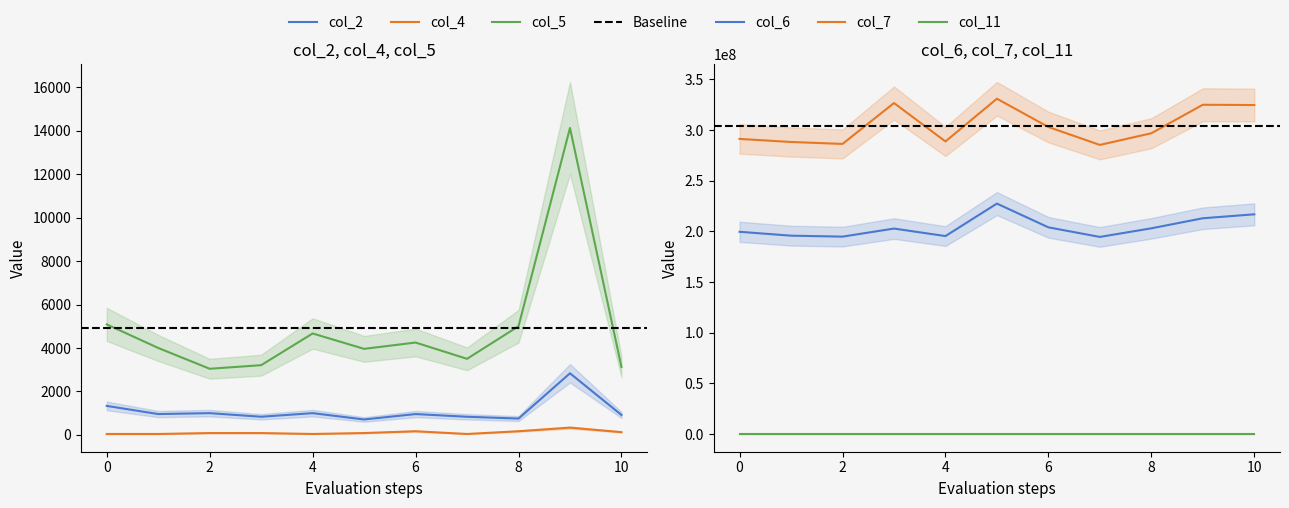

What is the highest value of the col_4 series?

333.0